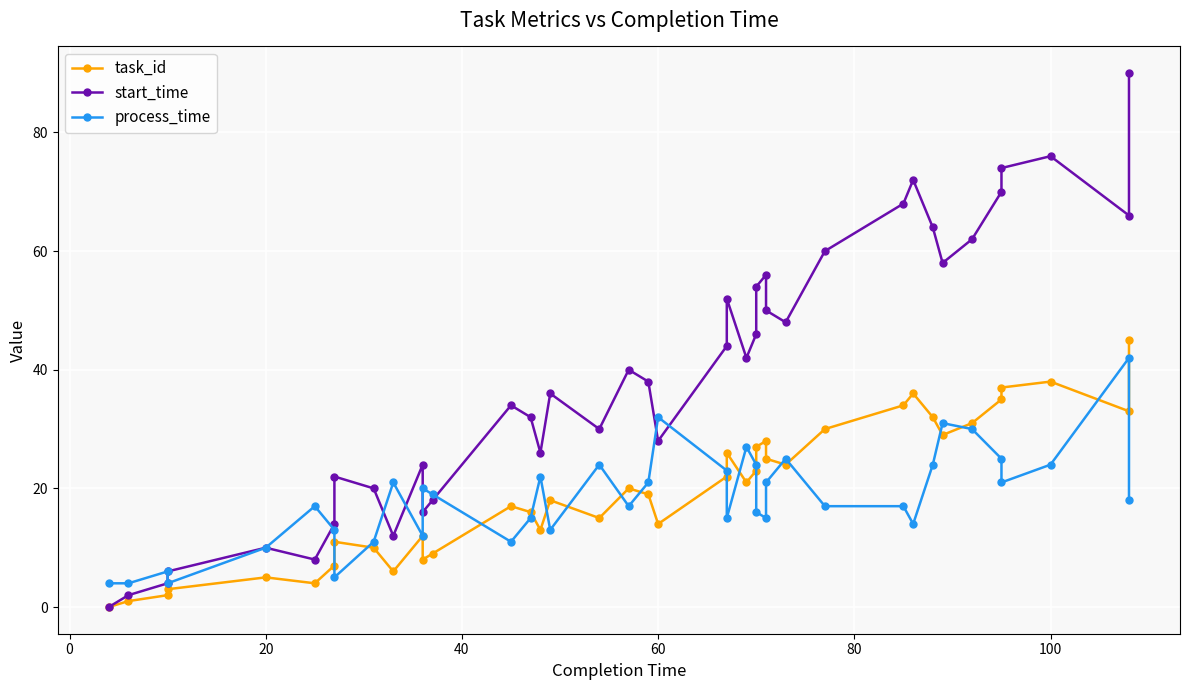

How many data points in task_id are less than 20?

20